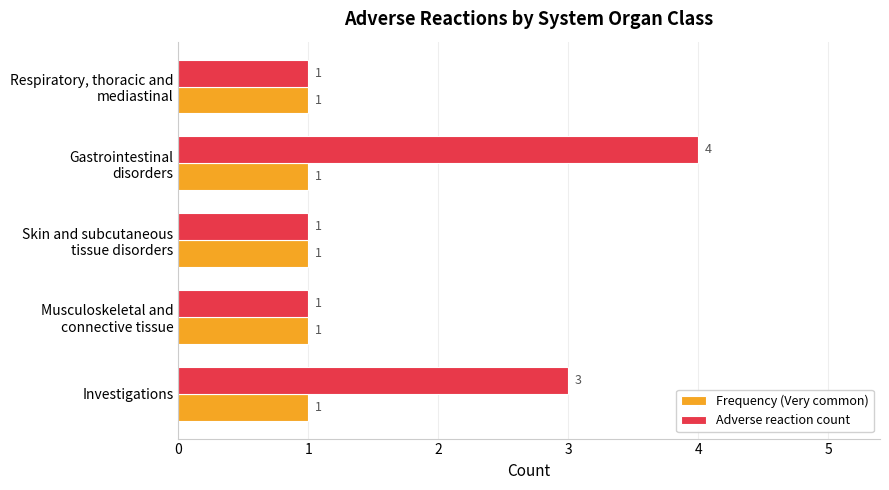

Rank the series by their average value, from highest to lowest.

Adverse reaction count, Frequency (Very common)